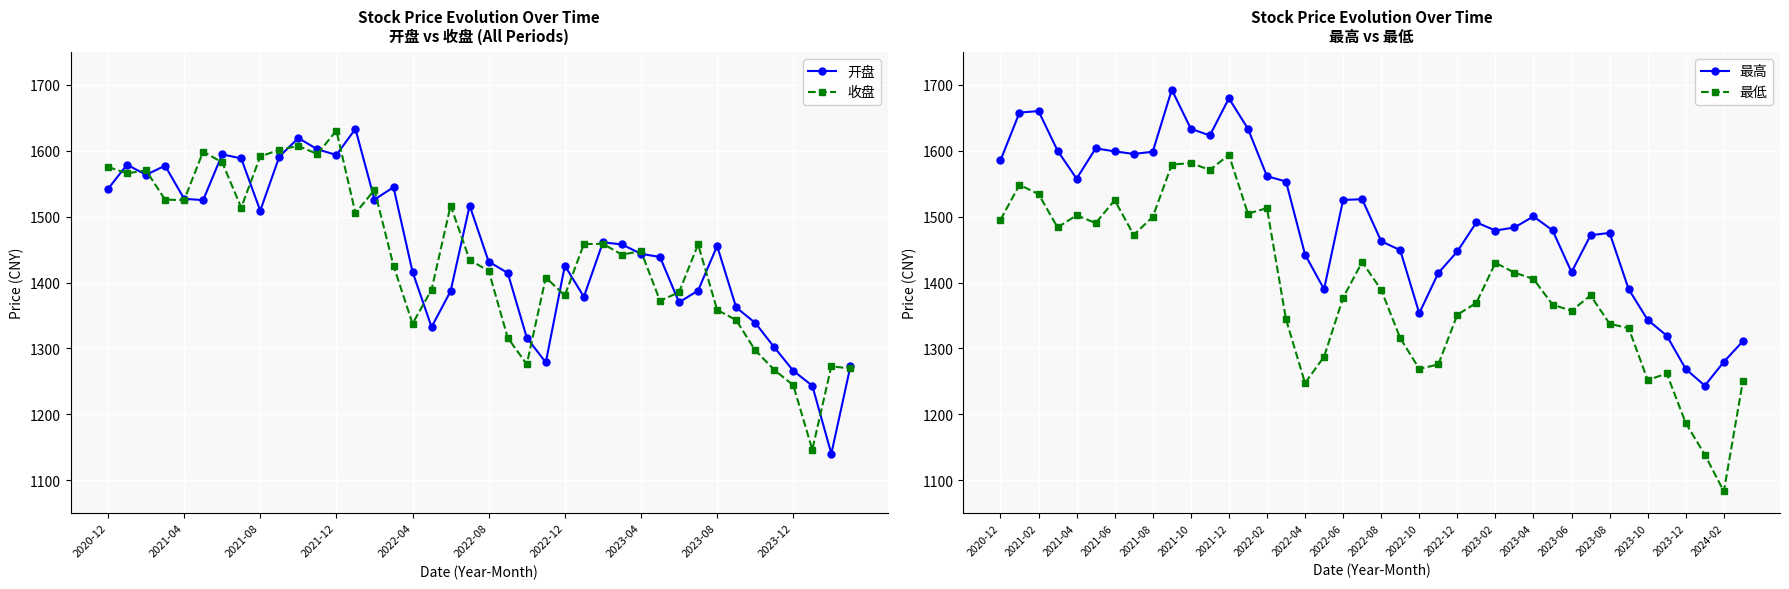

How many lines are shown in the chart?

4